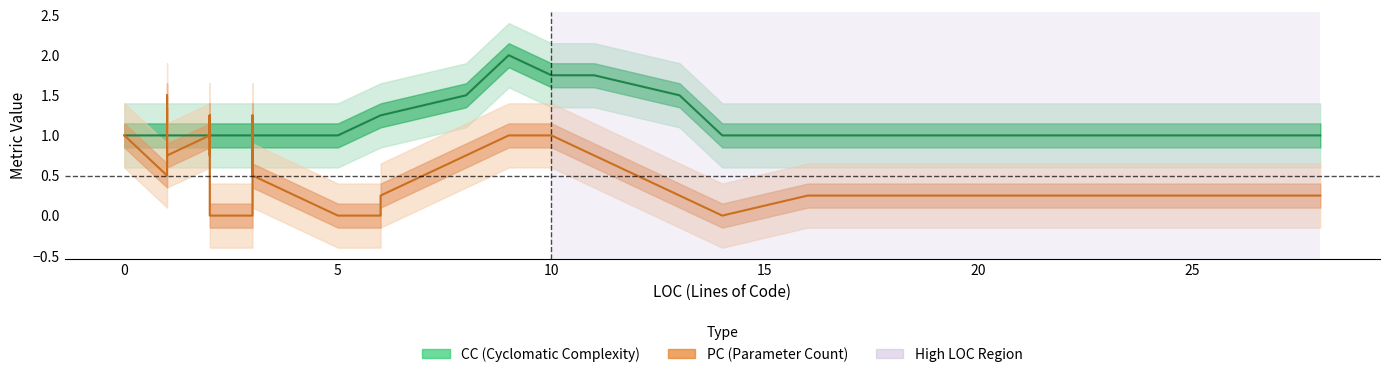

What is the value of the PC (Parameter Count) point at the 2nd from the left?

0.5